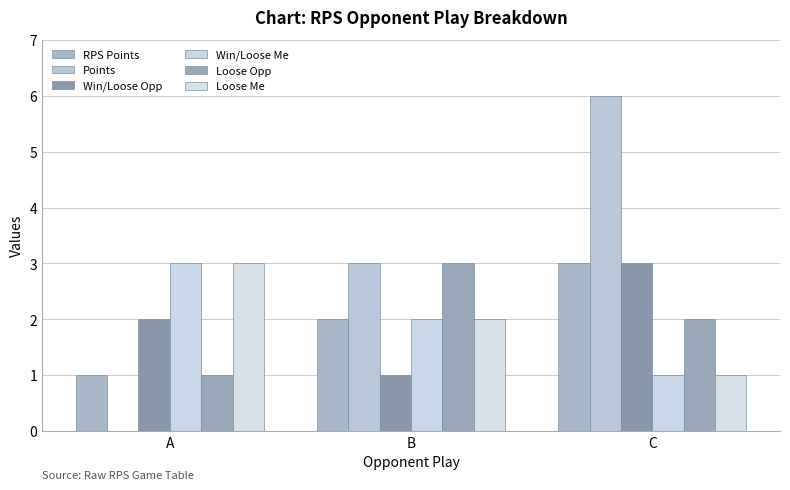

List the labels in order of RPS Points value, largest first.

C, B, A